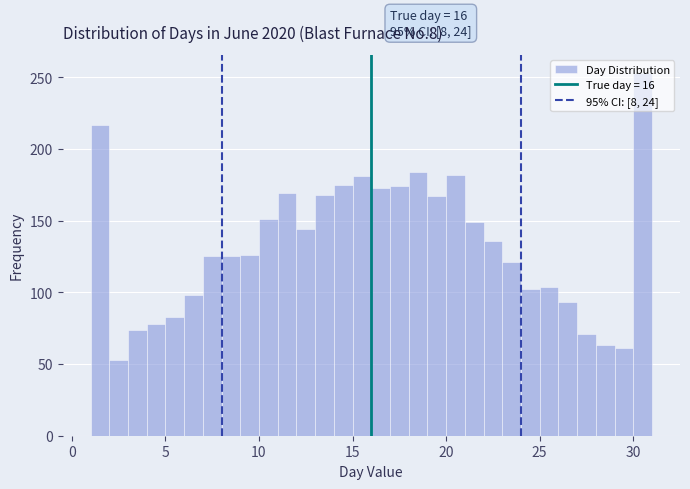

Around what value on the x-axis is the tallest bar? Give the approximate position of its centre, as read against the axis.

30.5